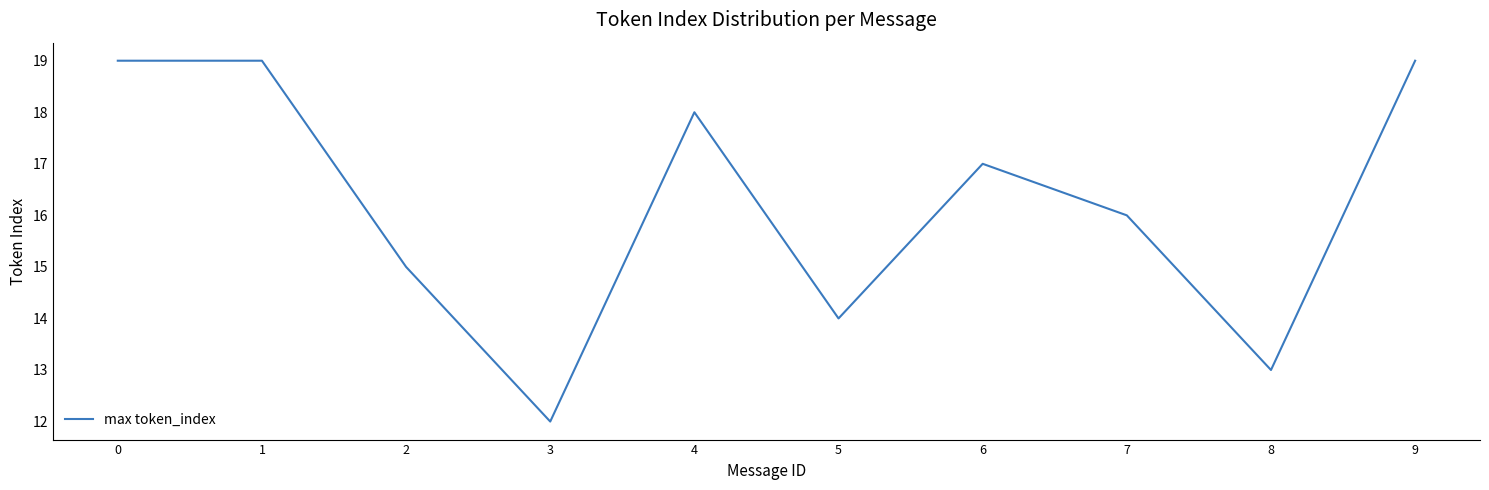

What is the difference between the values at 0 and 3?

7